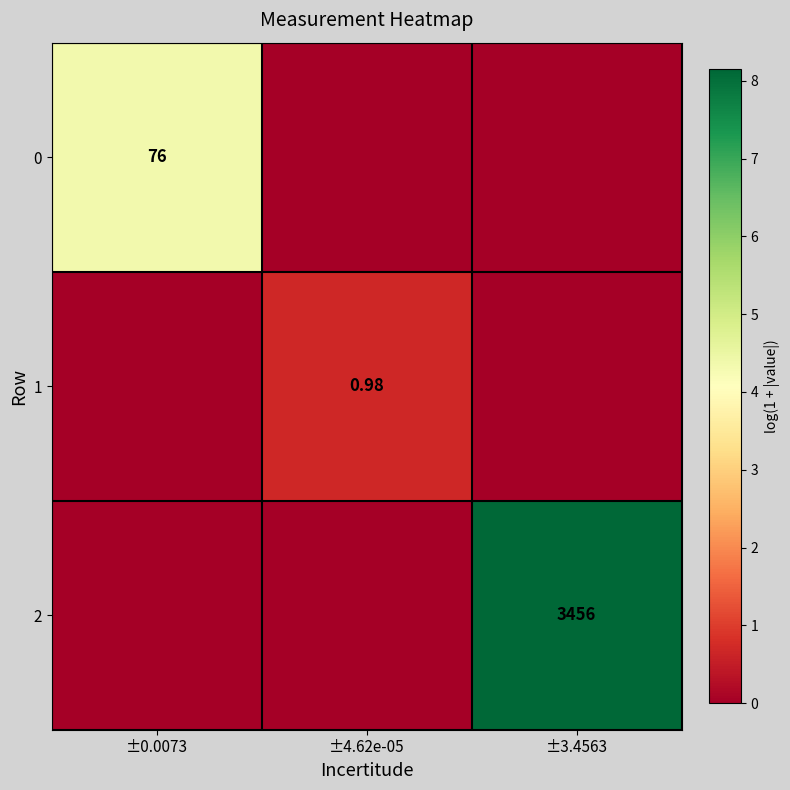

What is the difference between the maximum and minimum values in the 0 series?

4.3